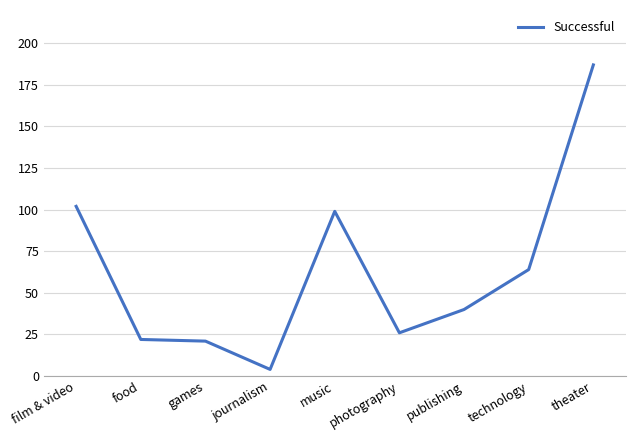

What is the sum of the values at theater and publishing?

227